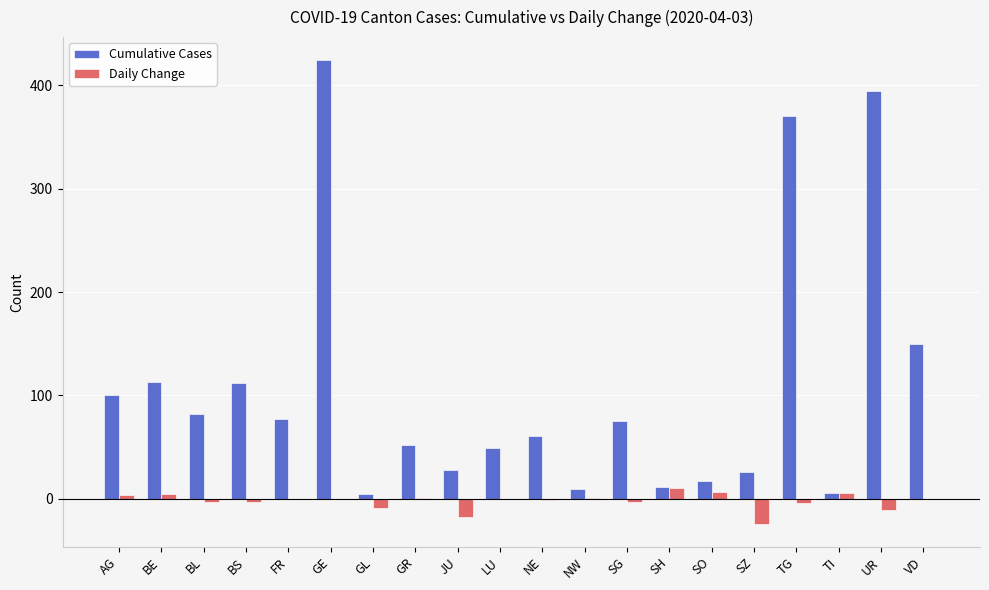

Is it true that Daily Change equals -24 at LU?

False